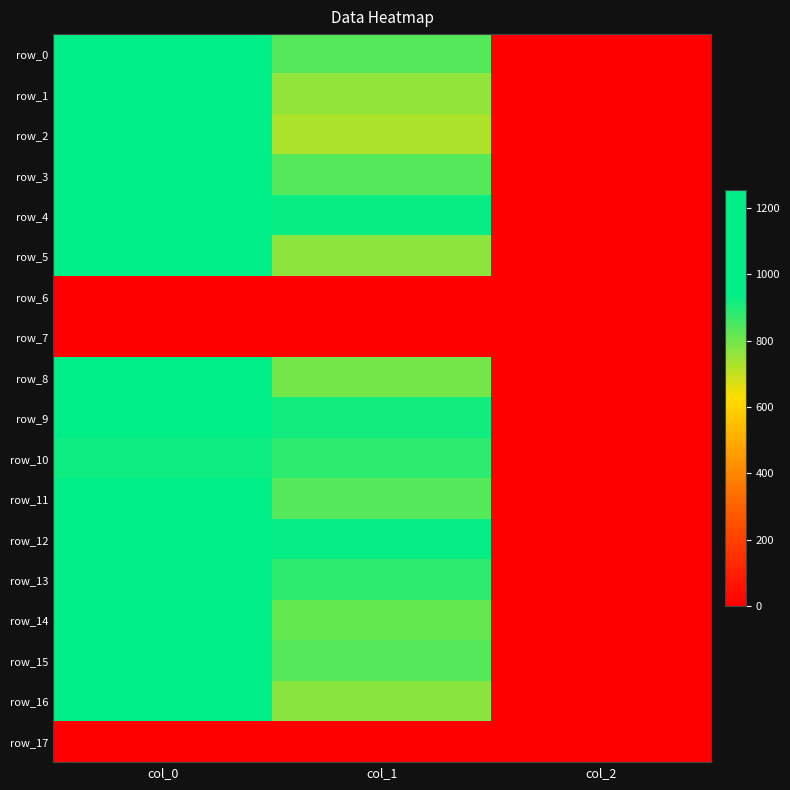

Which category has the highest value in the row_11 series?

col_0